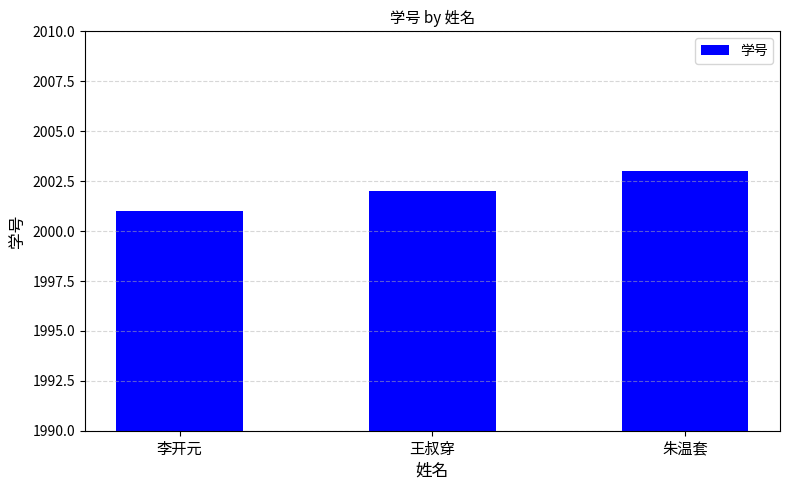

Is it true that the value at 李开元 is 2001?

True